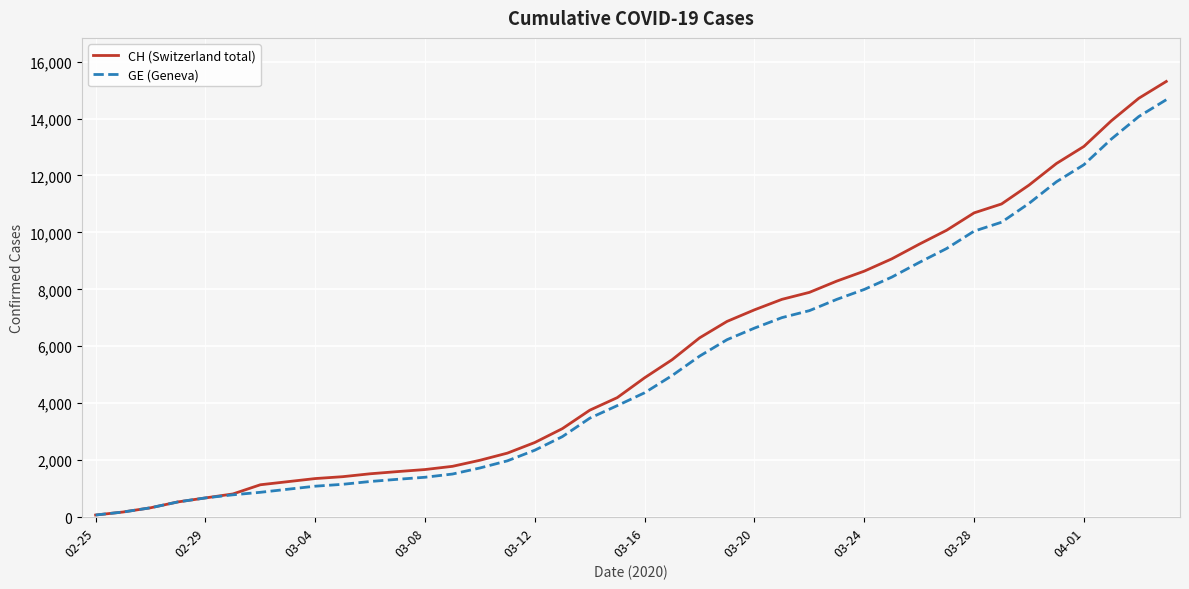

Which series has the largest range (max minus min)?

CH (Switzerland total)